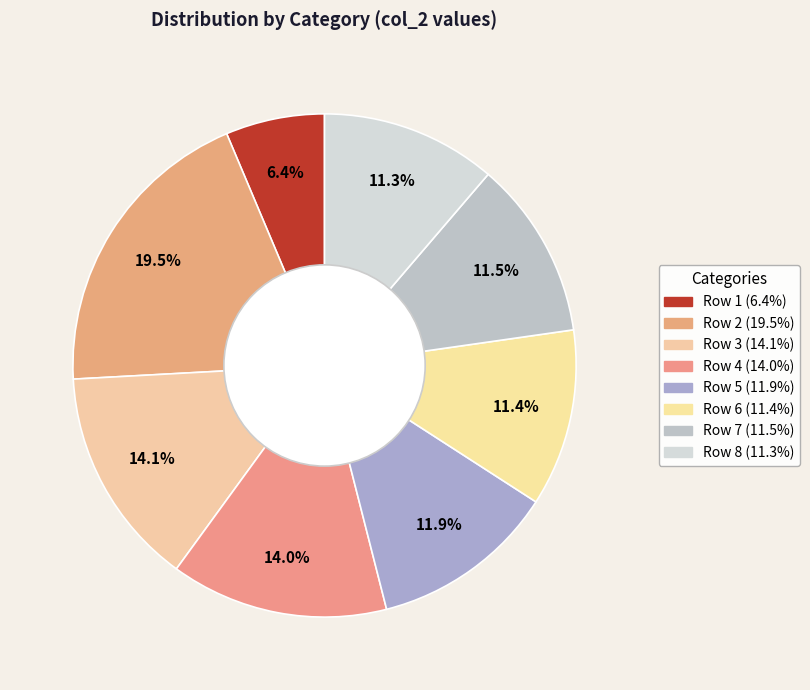

Combined, do Row 3 and Row 8 account for over 50%?

No